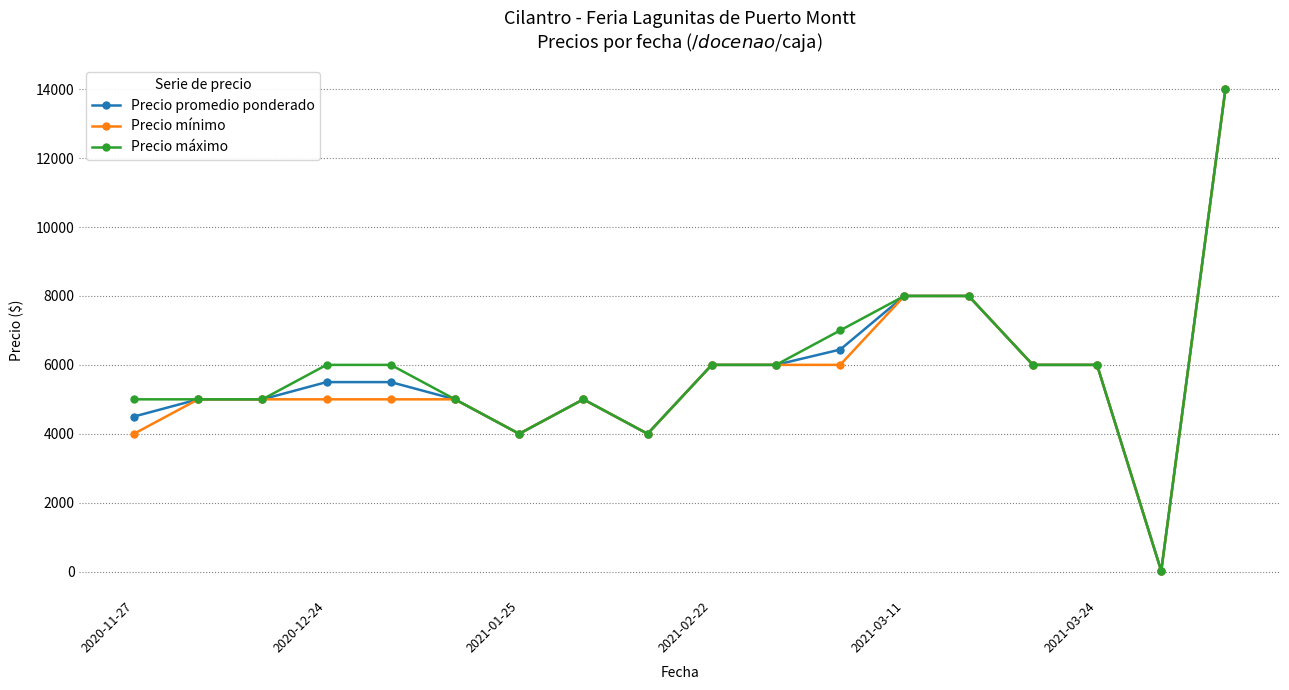

What are all the series names shown in the legend?

Precio promedio ponderado, Precio mínimo, Precio máximo